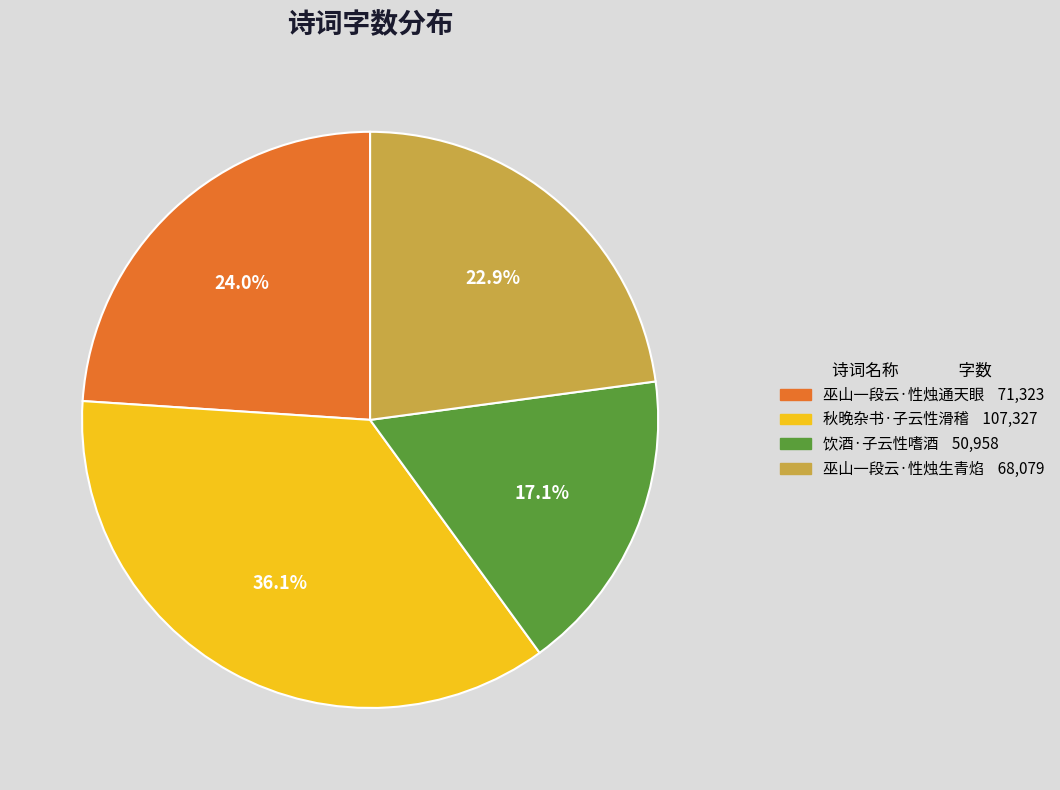

To the nearest percent, what is the difference between the 巫山一段云·性烛通天眼 and 饮酒·子云性嗜酒 slice percentages?

7%